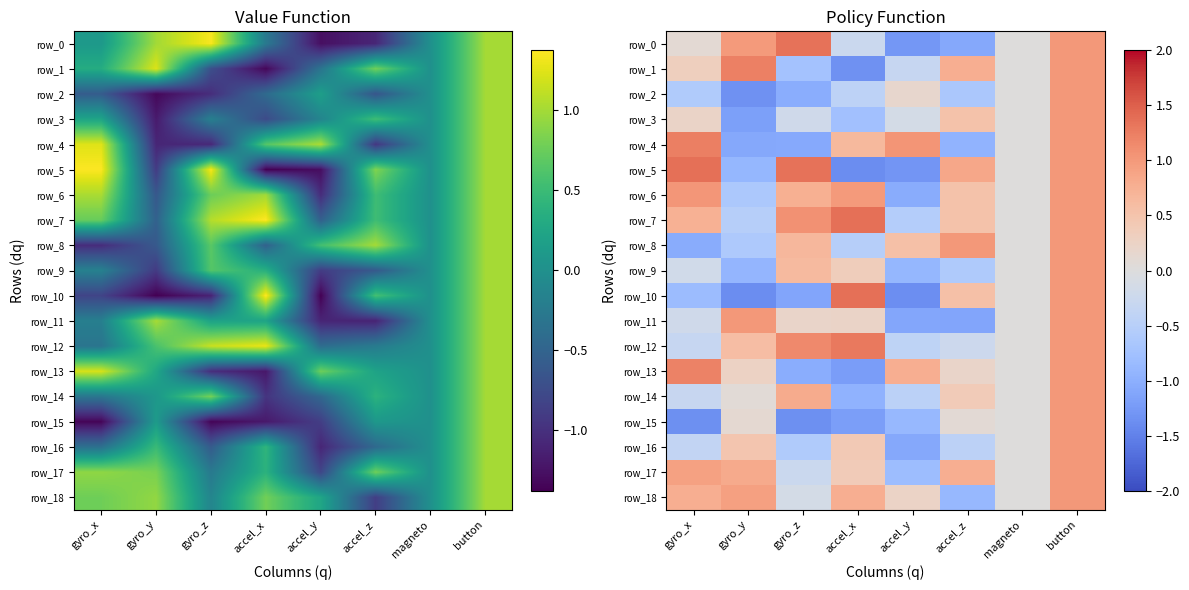

At which label does row_0 first exceed 0?

gyro_x